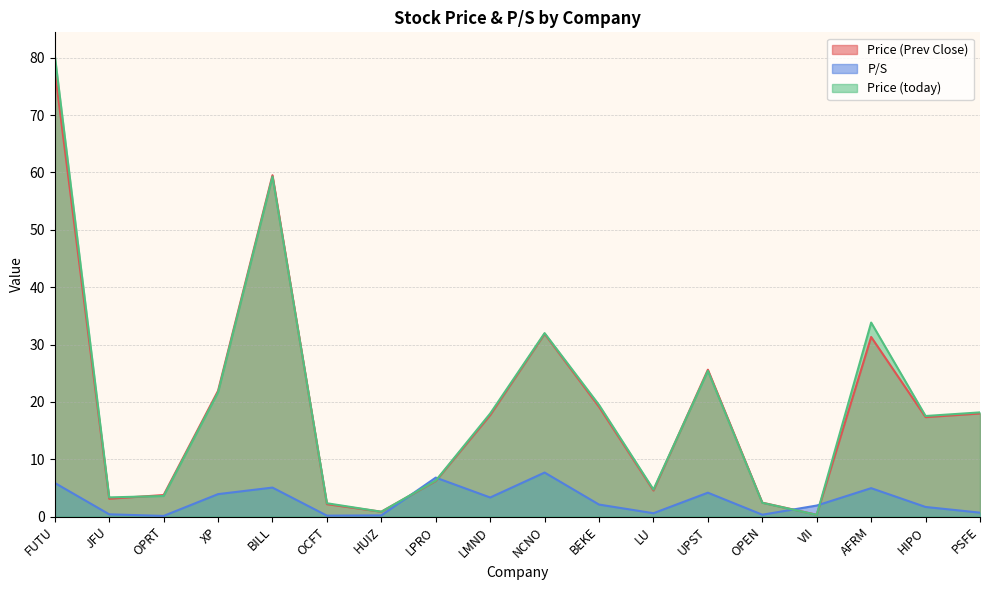

Which label corresponds to the smallest value in the chart?

OPRT